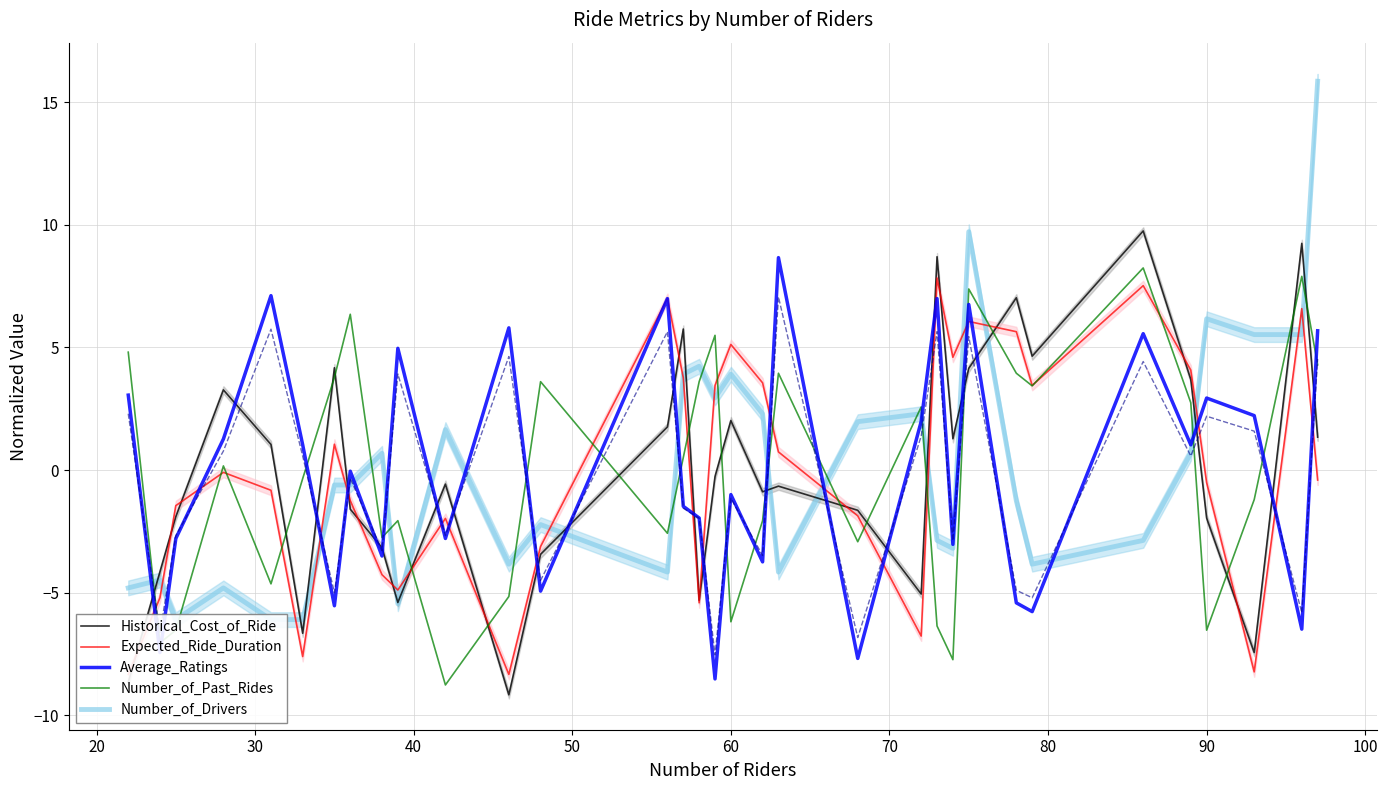

What is the maximum value for Number_of_Drivers?

15.9